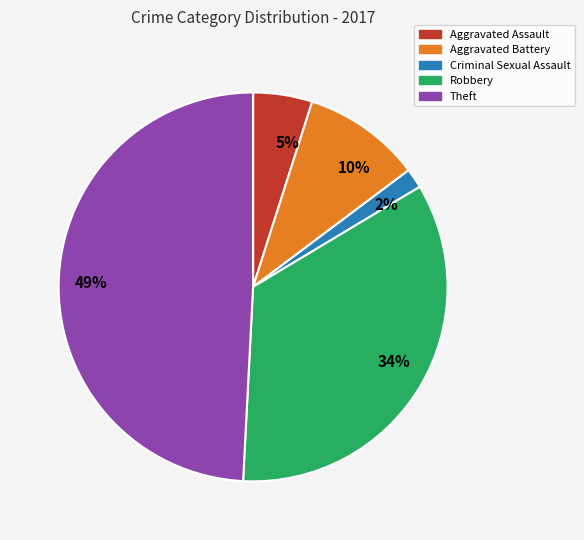

Which category has the biggest portion of the pie?

49%